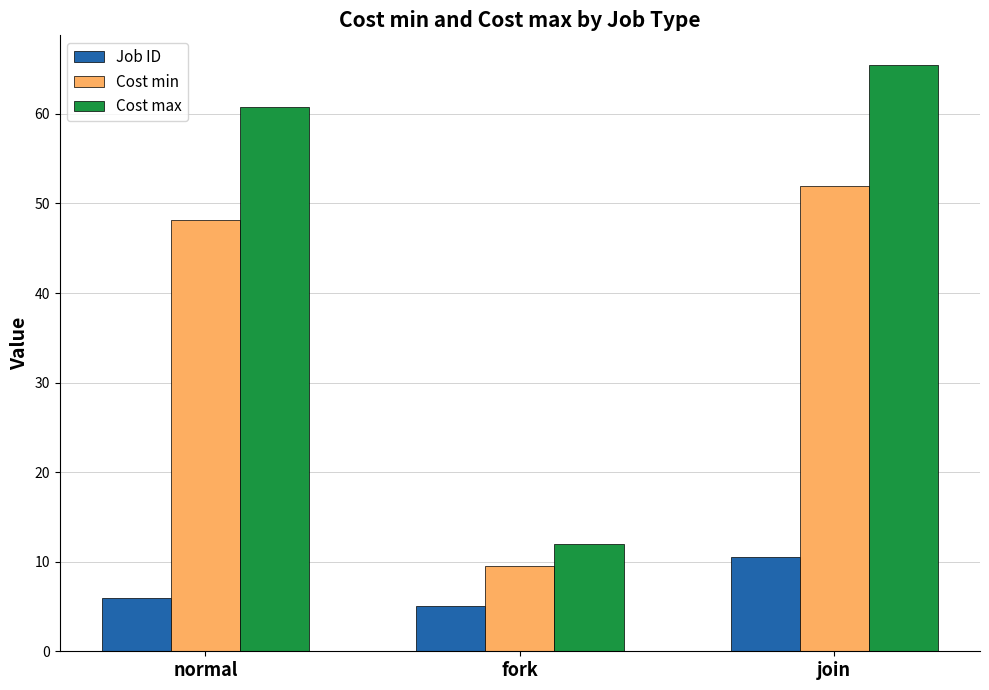

Read the Cost min value at join.

52.0